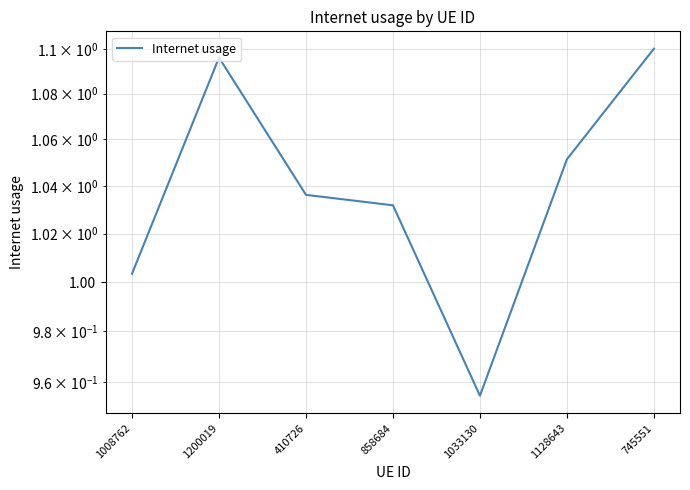

Reading right to left, what are all the values shown in this chart?

1.1	1.1	1.0	1.0	1.0	1.1	1.0